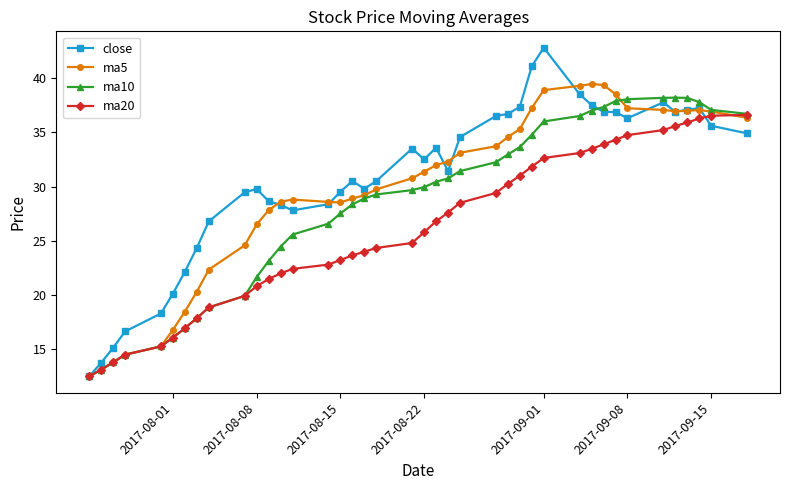

What is the value of the ma10 point at the 1st from the left?

12.5